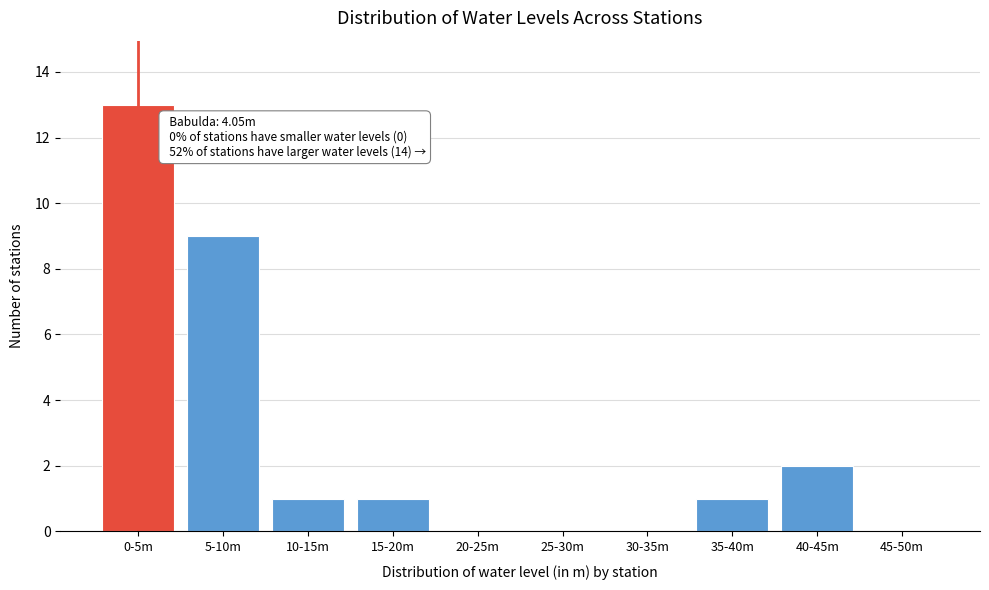

Reading right to left, what are all the values shown in this chart?

45-50m=0	40-45m=2	35-40m=1	30-35m=0	25-30m=0	20-25m=0	15-20m=1	10-15m=1	5-10m=9	0-5m=13